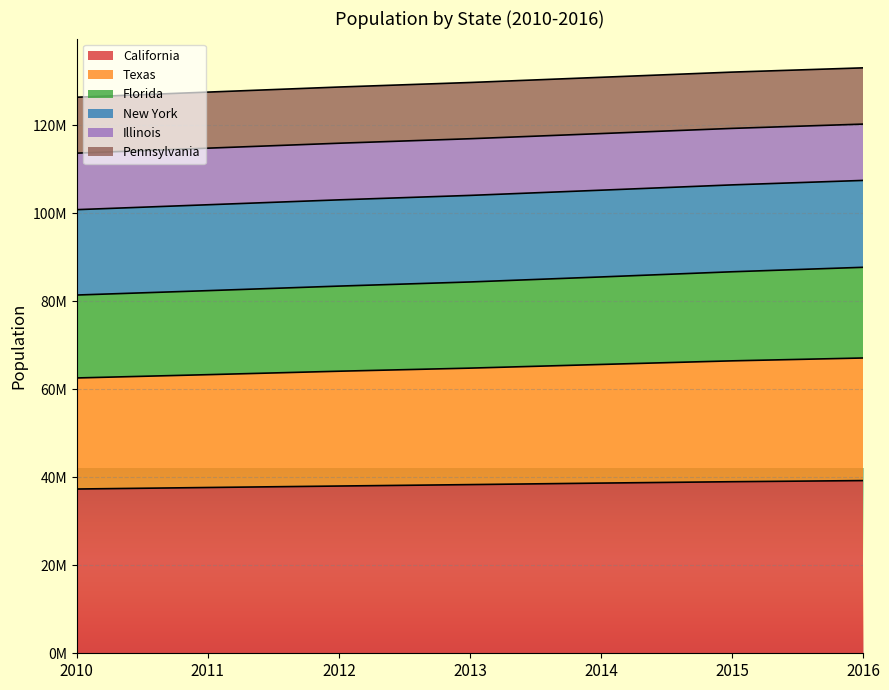

What are all the series names shown in the legend?

California, Texas, Florida, New York, Illinois, Pennsylvania